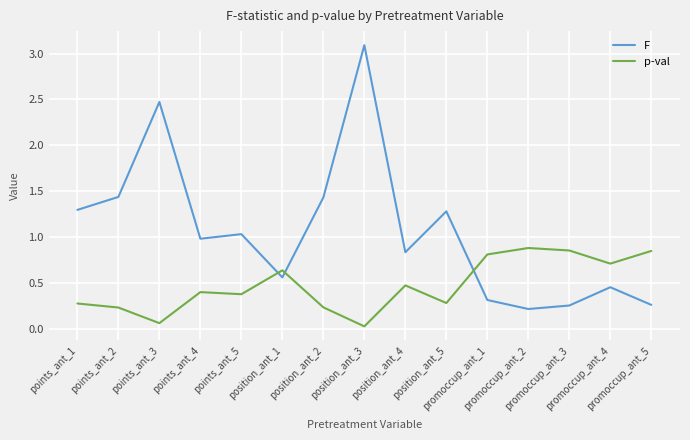

What is the average value of the F series?

1.1